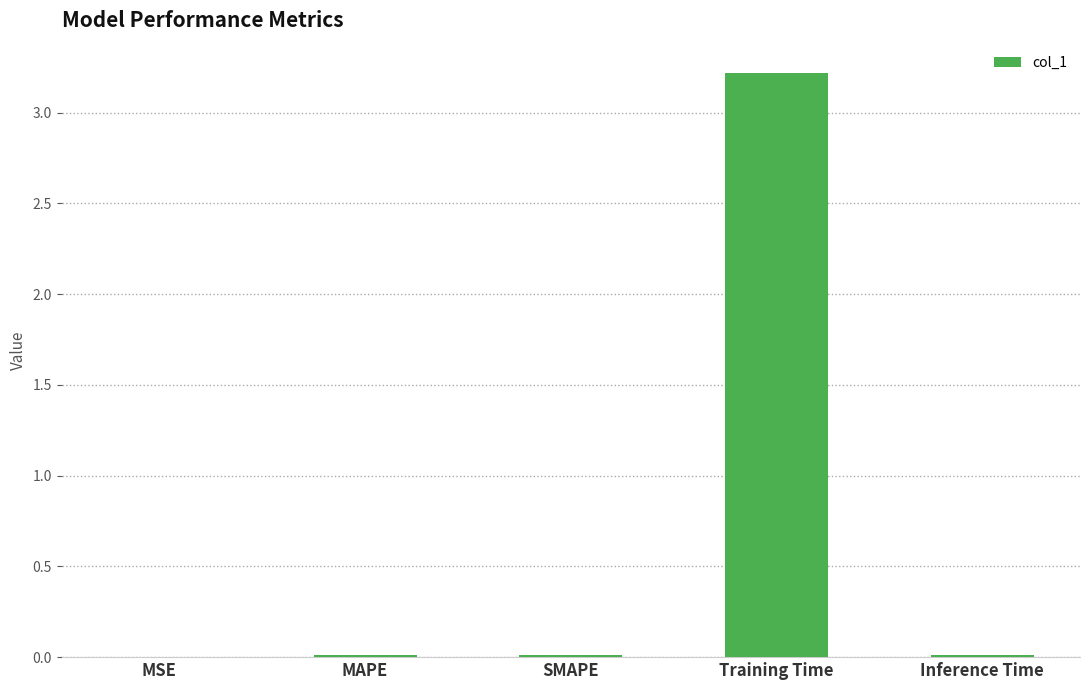

What is the greatest value displayed?

3.2